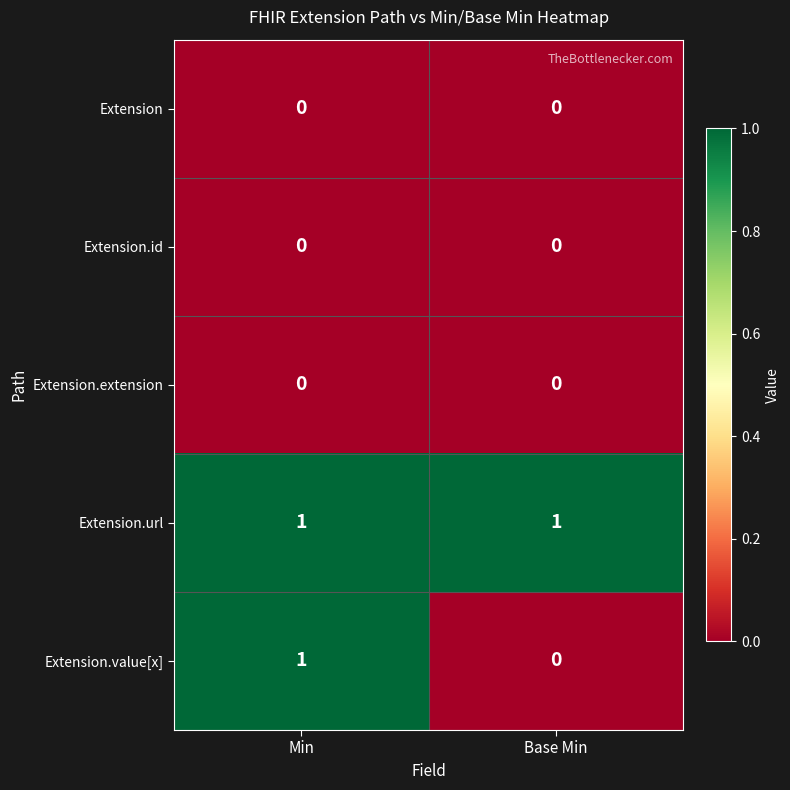

At which category is the sum across all series the highest?

Min